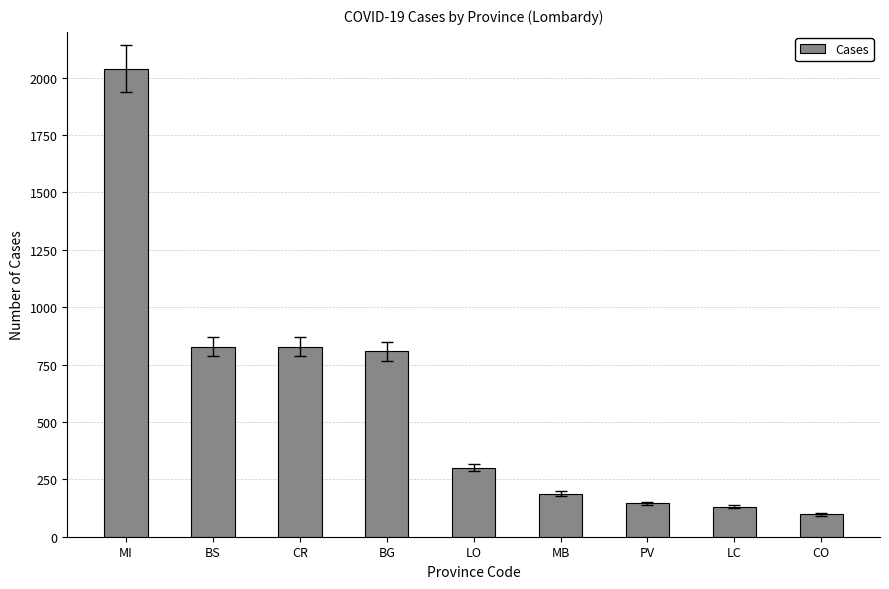

Reading left to right, transcribe all the data shown in this chart.

MI=2039	BS=828	CR=828	BG=808	LO=301	MB=188	PV=145	LC=131	CO=97